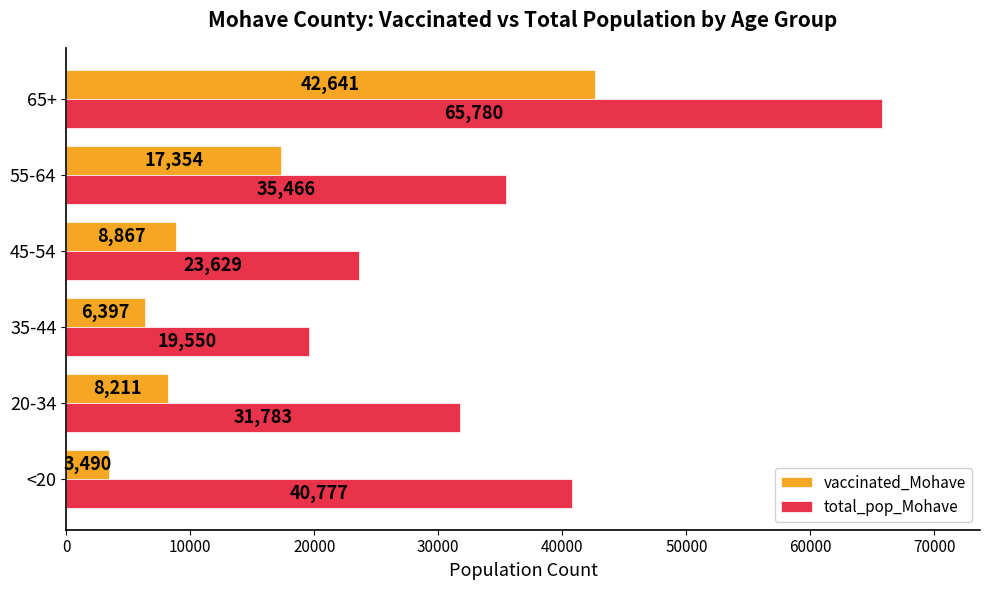

Count the number of data series in this chart.

2